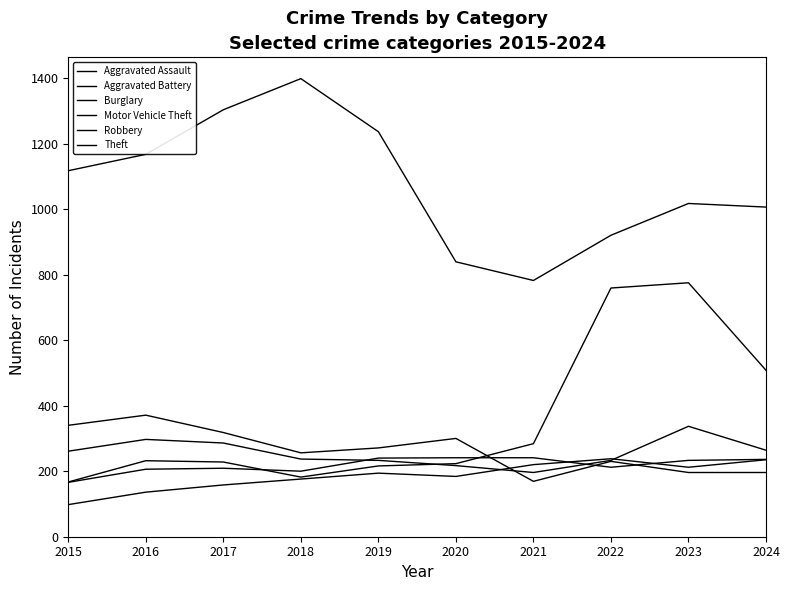

Which category has the lowest value across all series?

2015